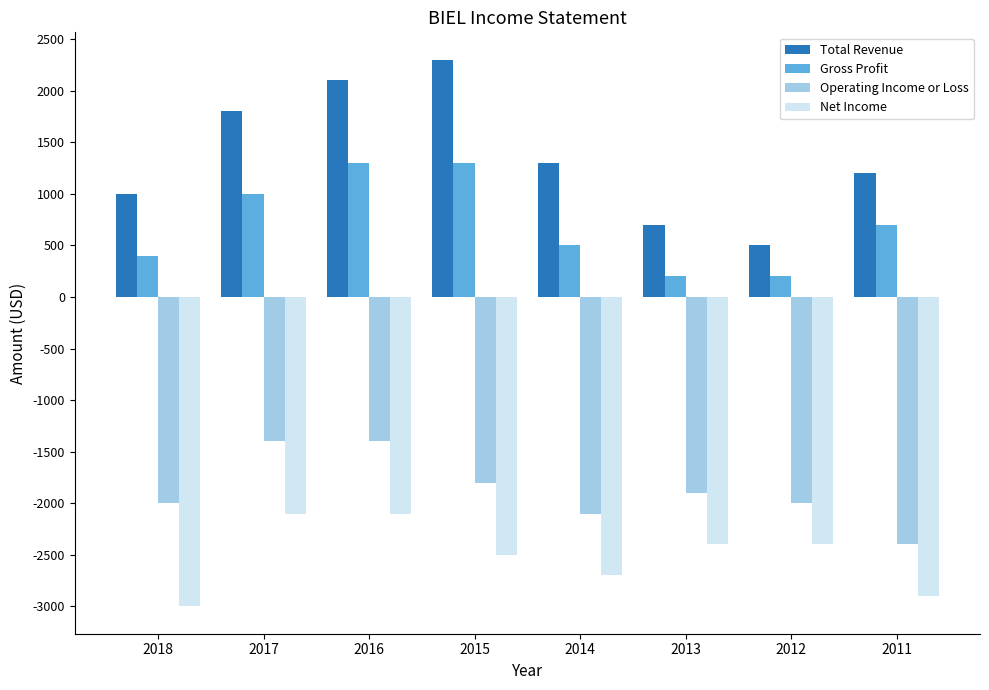

Is the value of Total Revenue at 2015 greater than the value of Net Income at 2014?

Yes